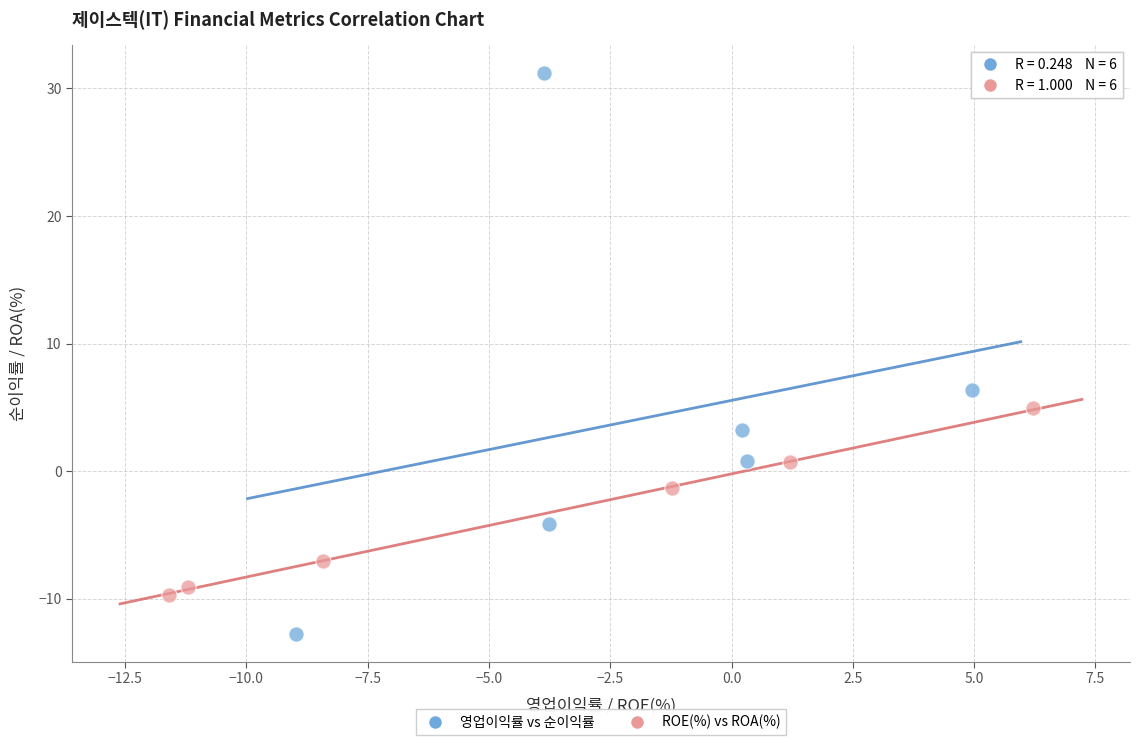

Which series contains the highest Y value?

영업이익률 vs 순이익률